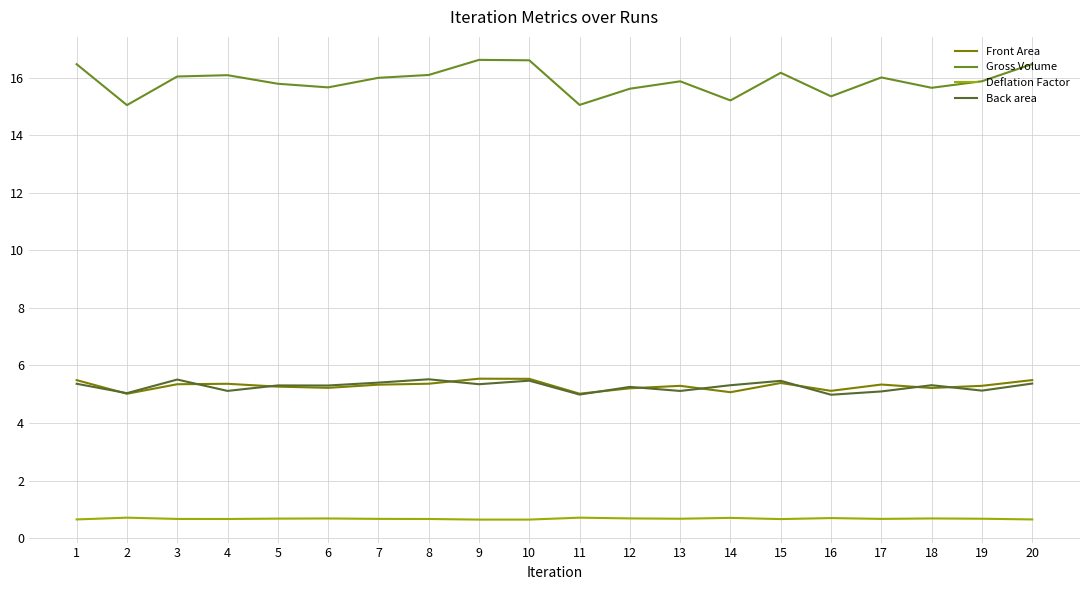

True or false: Deflation Factor and Back area intersect in this chart.

False